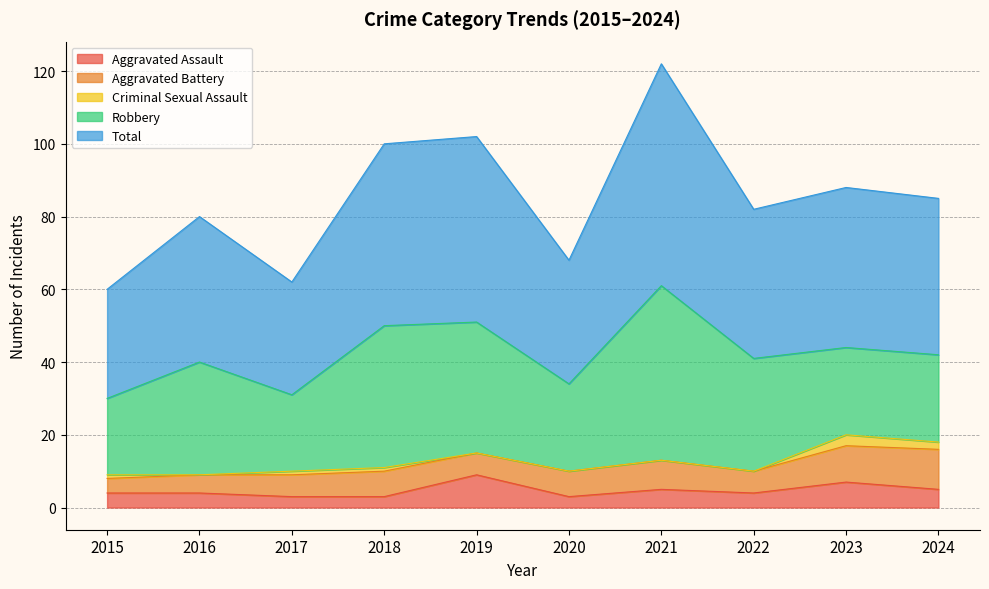

Which series has the widest spread of values?

Total